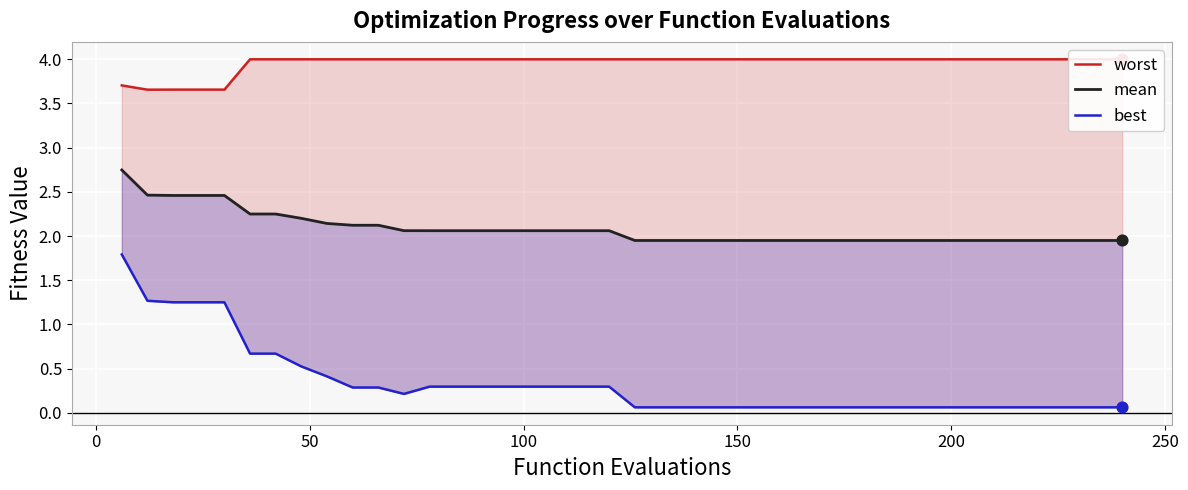

Which series has the largest total across all categories?

worst